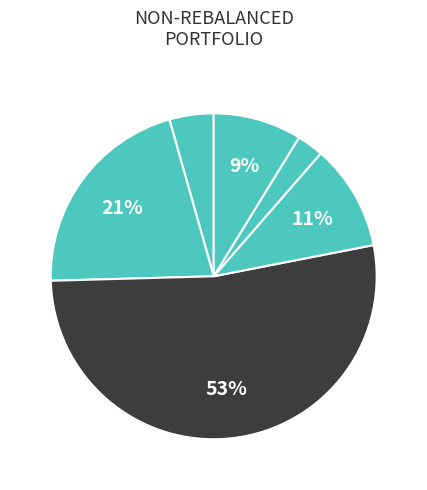

To the nearest percent, what percentage of the pie is ยศ?

4%